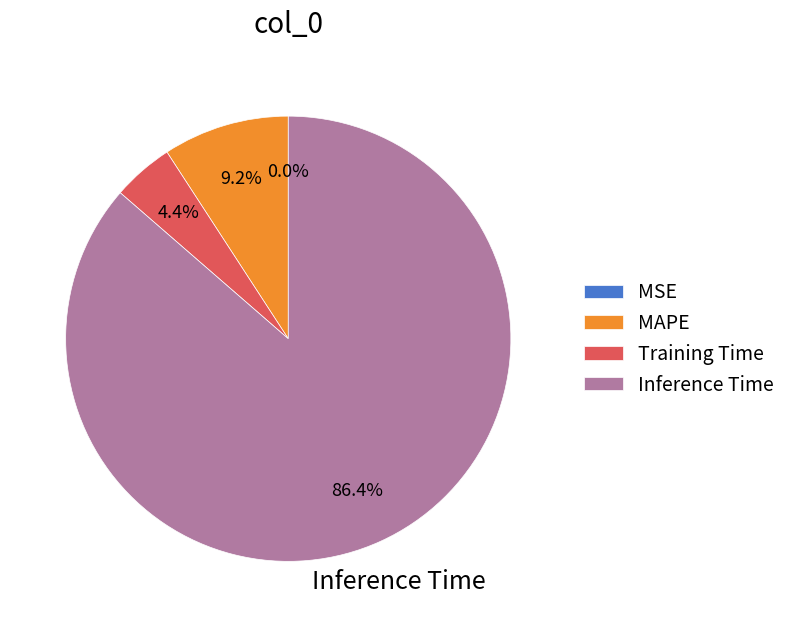

Combined, what portion of the pie is Inference Time and Training Time?

90.8%